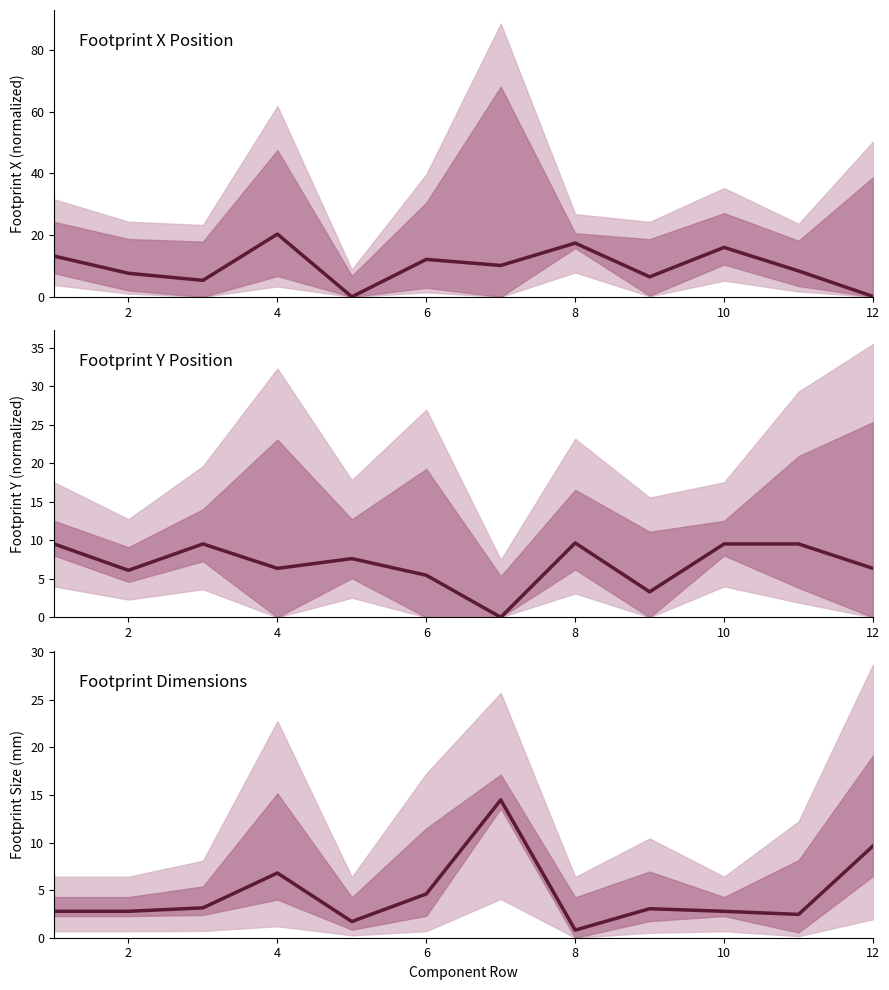

What is the maximum value for Footprint X?

20.3